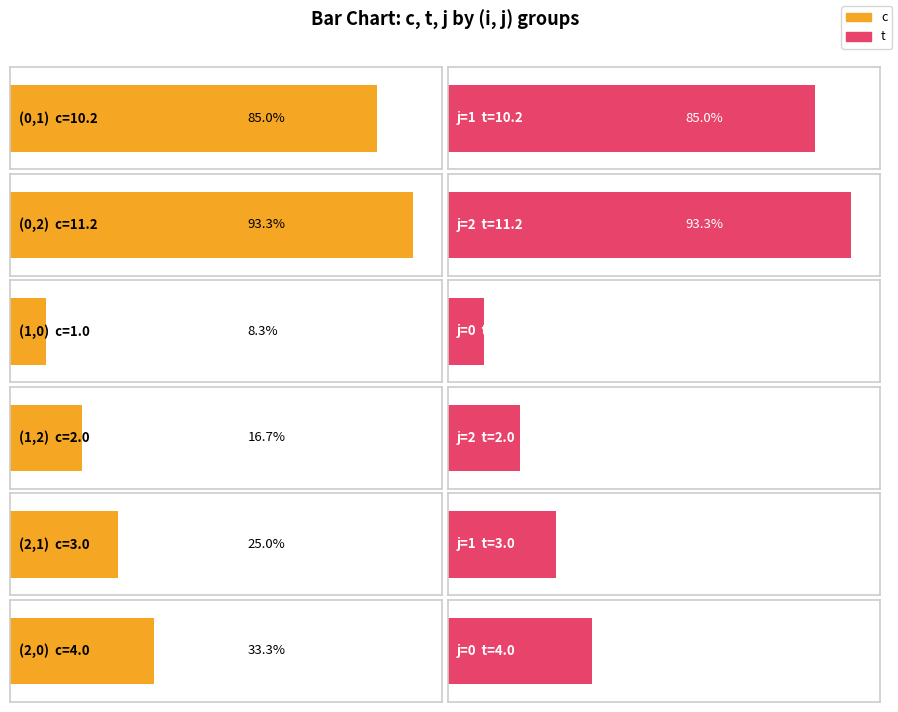

What is the difference between the maximum and minimum values in the t series?

10.2